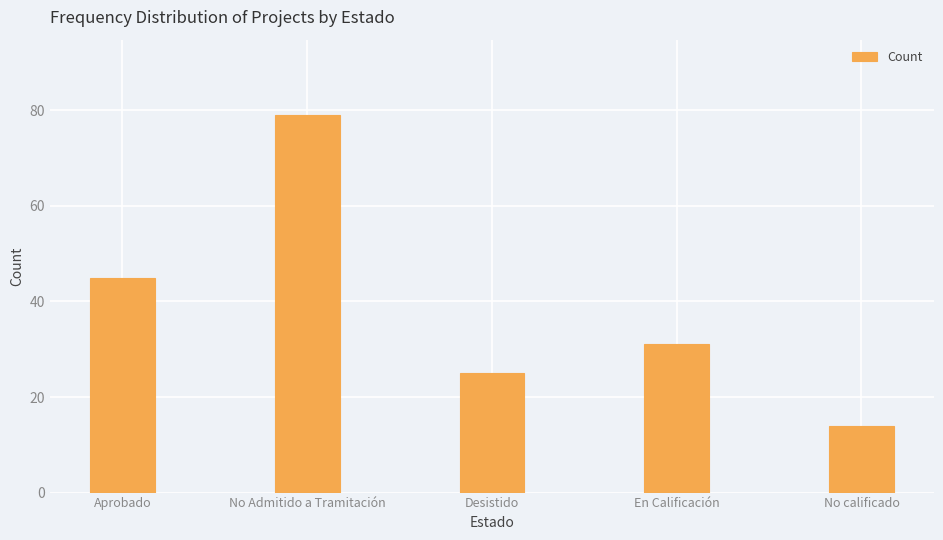

Reading left to right, what are all the values shown in this chart?

45	79	25	31	14